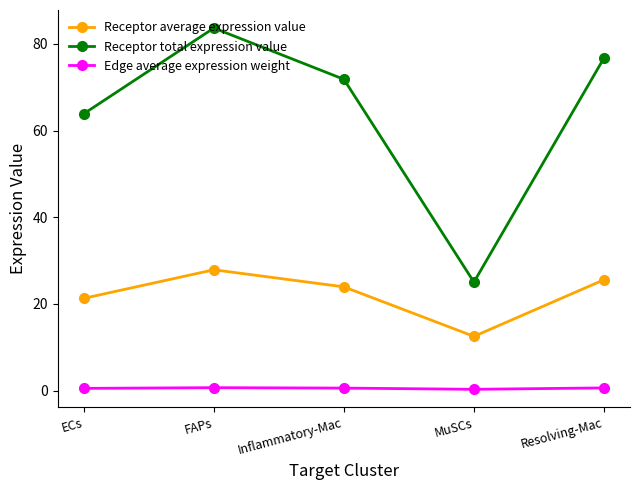

The value of Receptor average expression value at Inflammatory-Mac is 11.2. True or false?

False